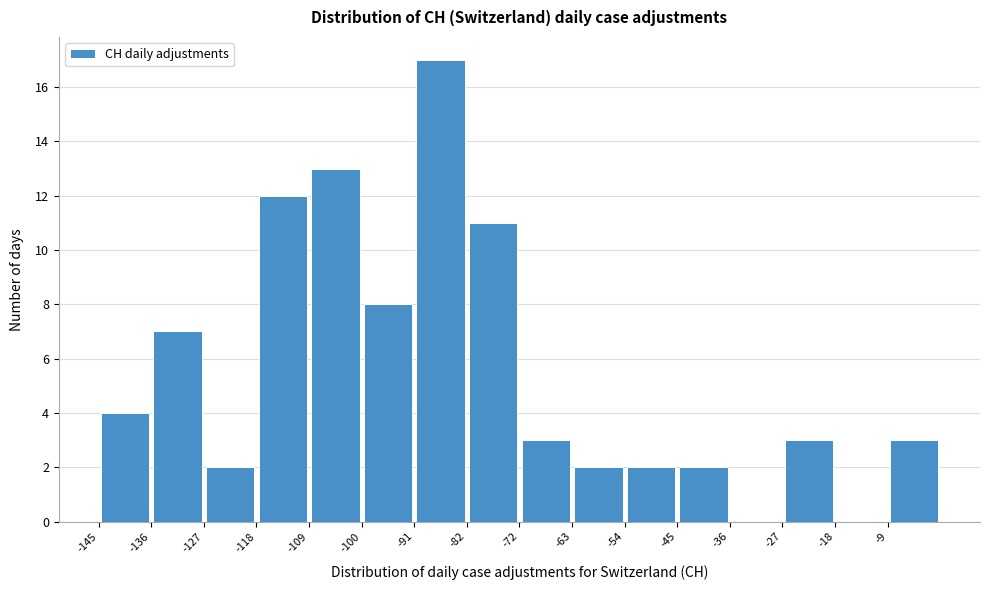

Which range on the x-axis has the tallest bar?

-91 to -82